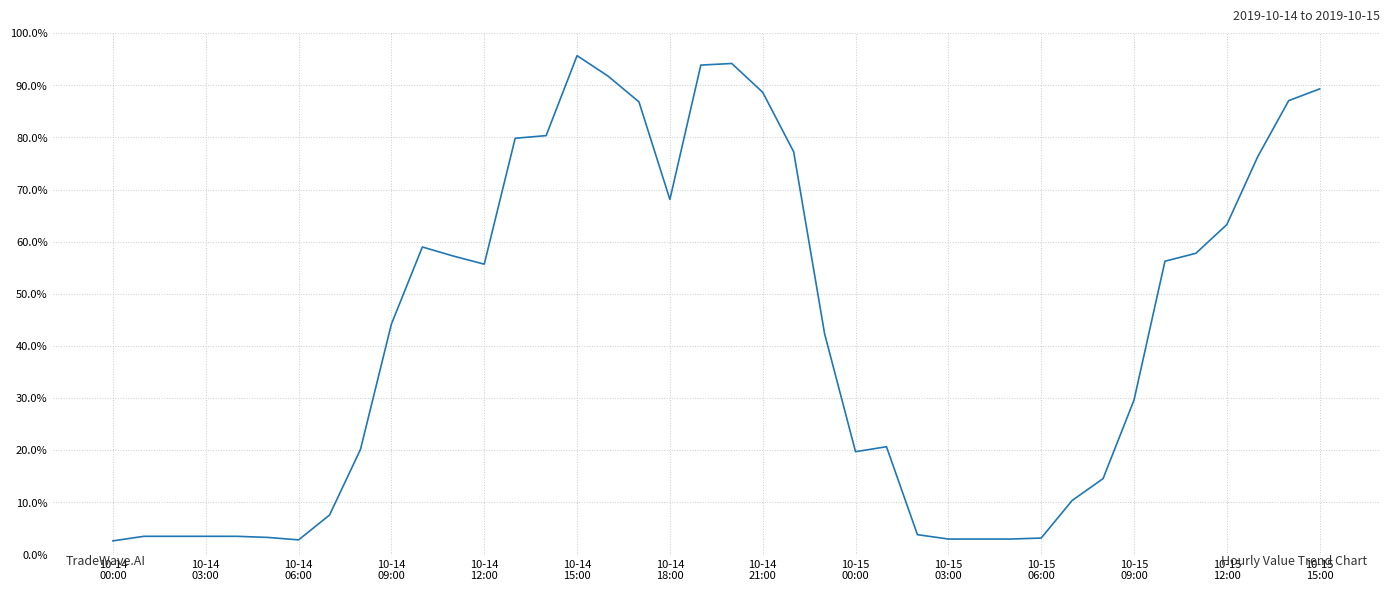

True or false: the data has more than 2 interior local peaks.

True